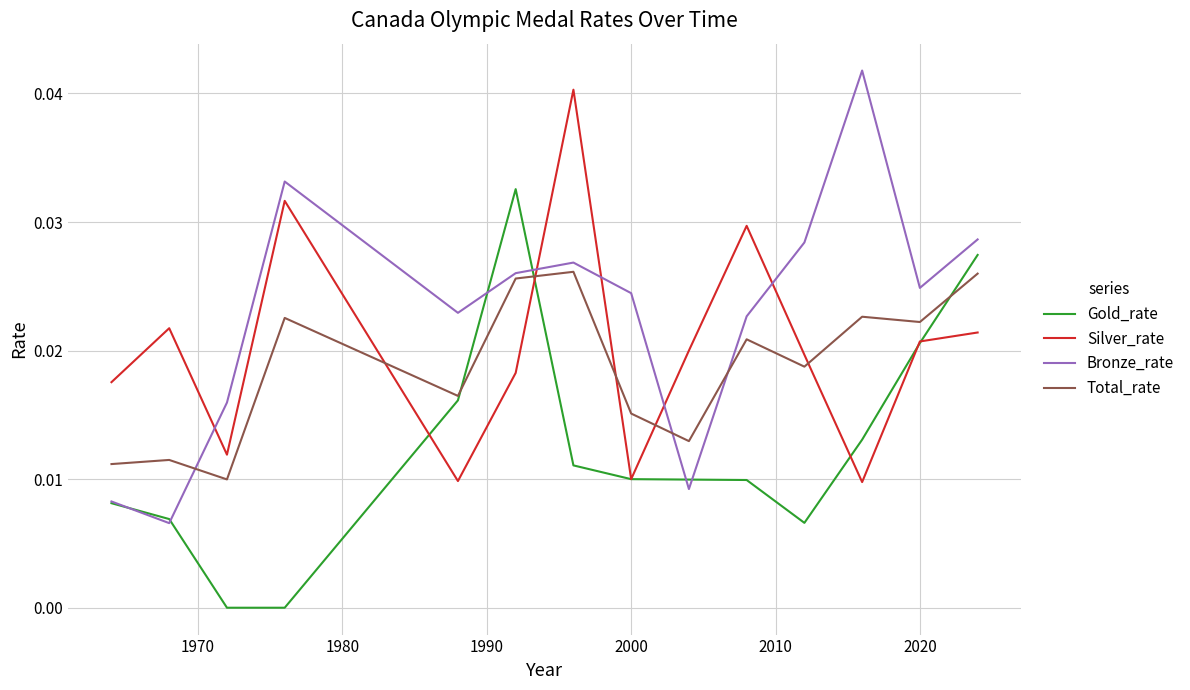

How many times do Total_rate and Silver_rate cross each other?

5